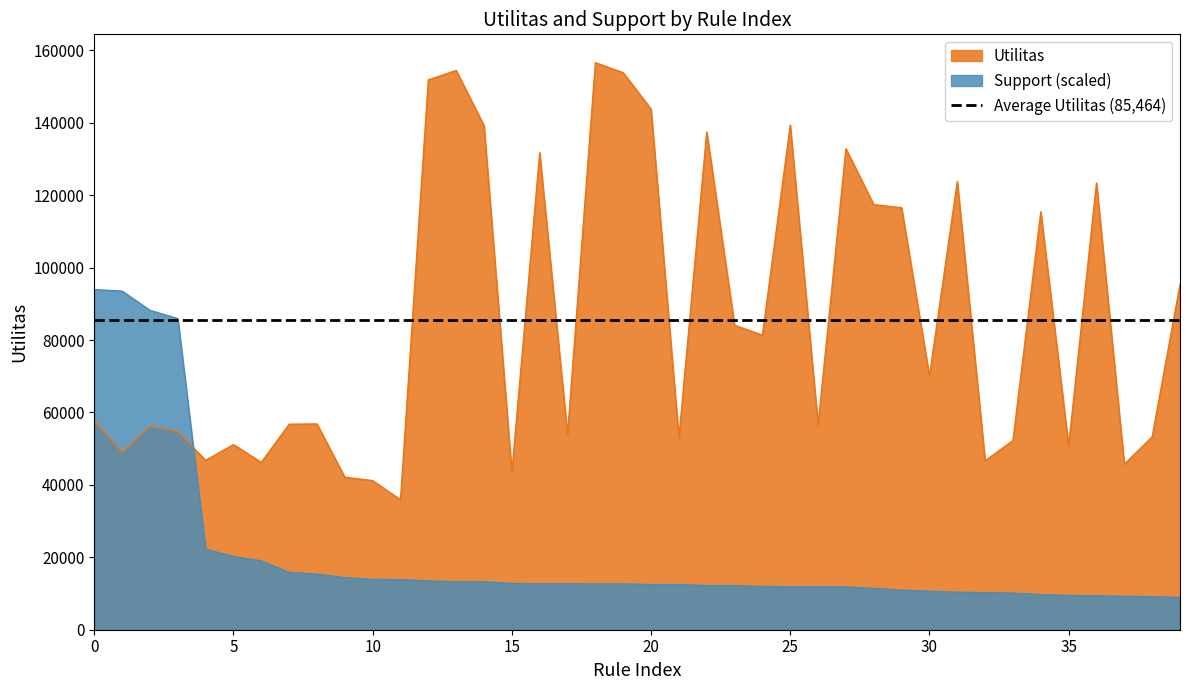

What is the maximum value for Support (scaled)?

93972.6